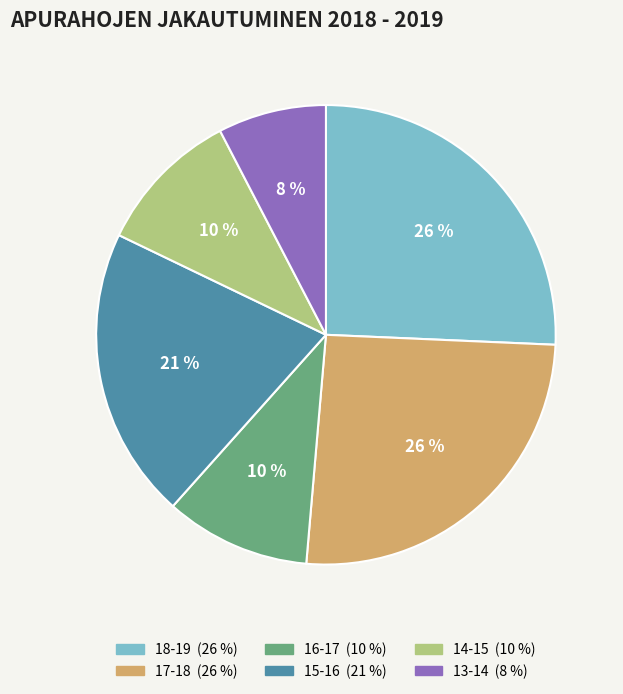

Is it true that 17-18 is 38% of the pie?

False